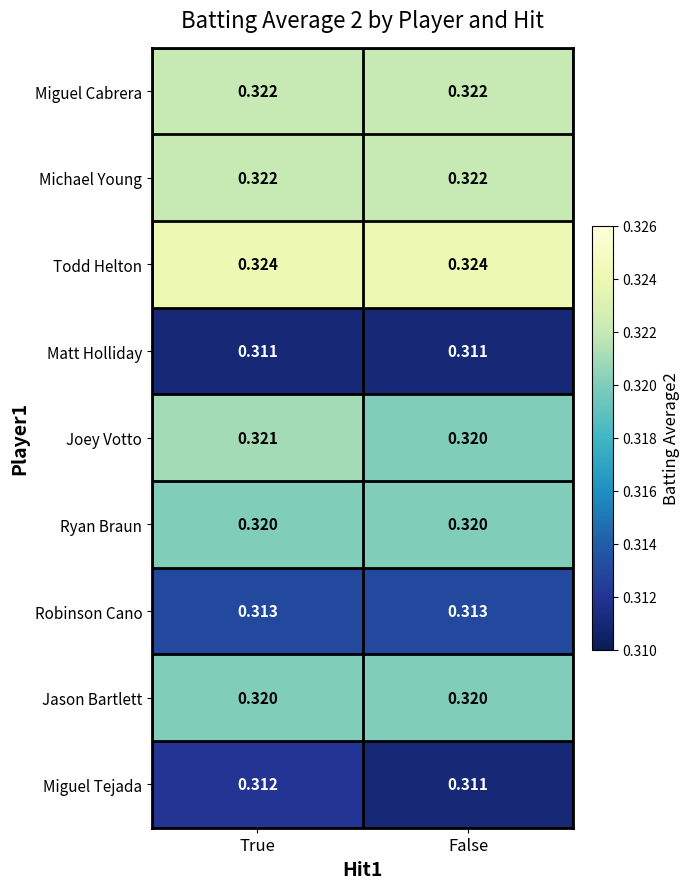

Is the value of Robinson Cano at True greater than the value of Michael Young at False?

No